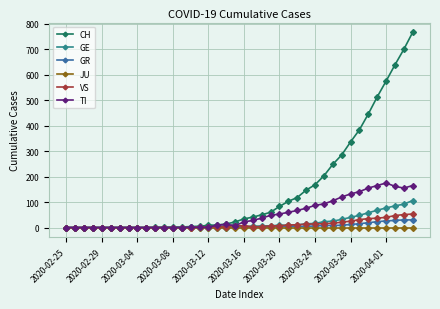

Which series has the largest total across all categories?

CH